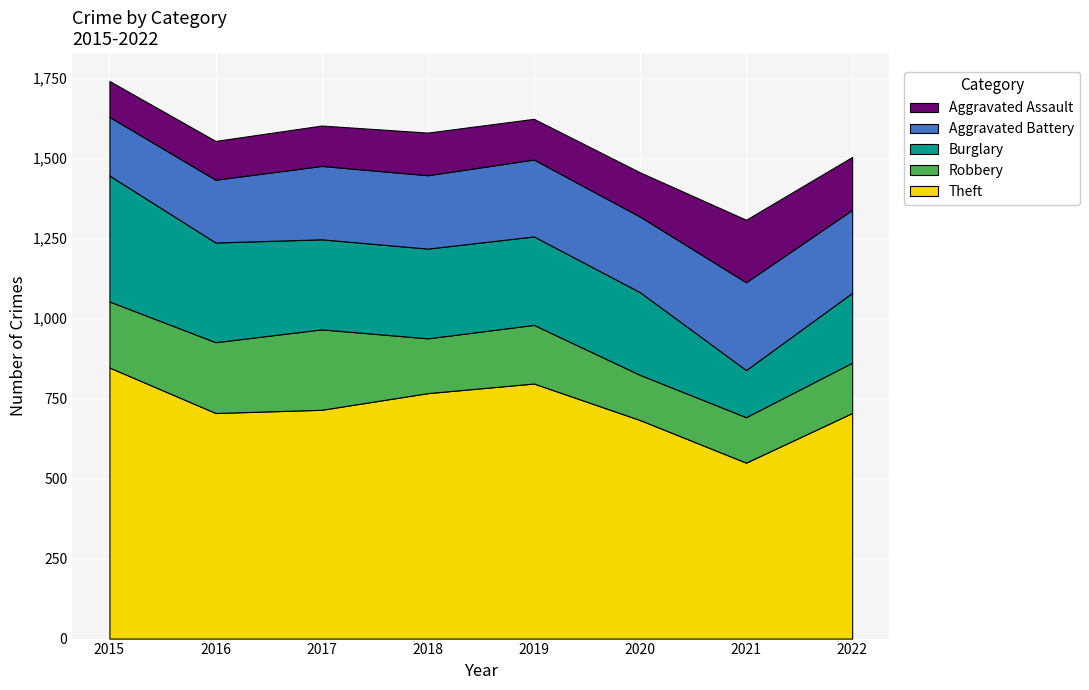

Reading left to right, list all the values displayed in this chart.

Theft: 846	704	714	766	796	682	549	704
Robbery: 206	221	251	171	183	141	142	157
Burglary: 393	311	281	280	276	258	147	218
Aggravated Battery: 183	196	229	229	240	236	274	259
Aggravated Assault: 112	121	126	133	127	138	195	165